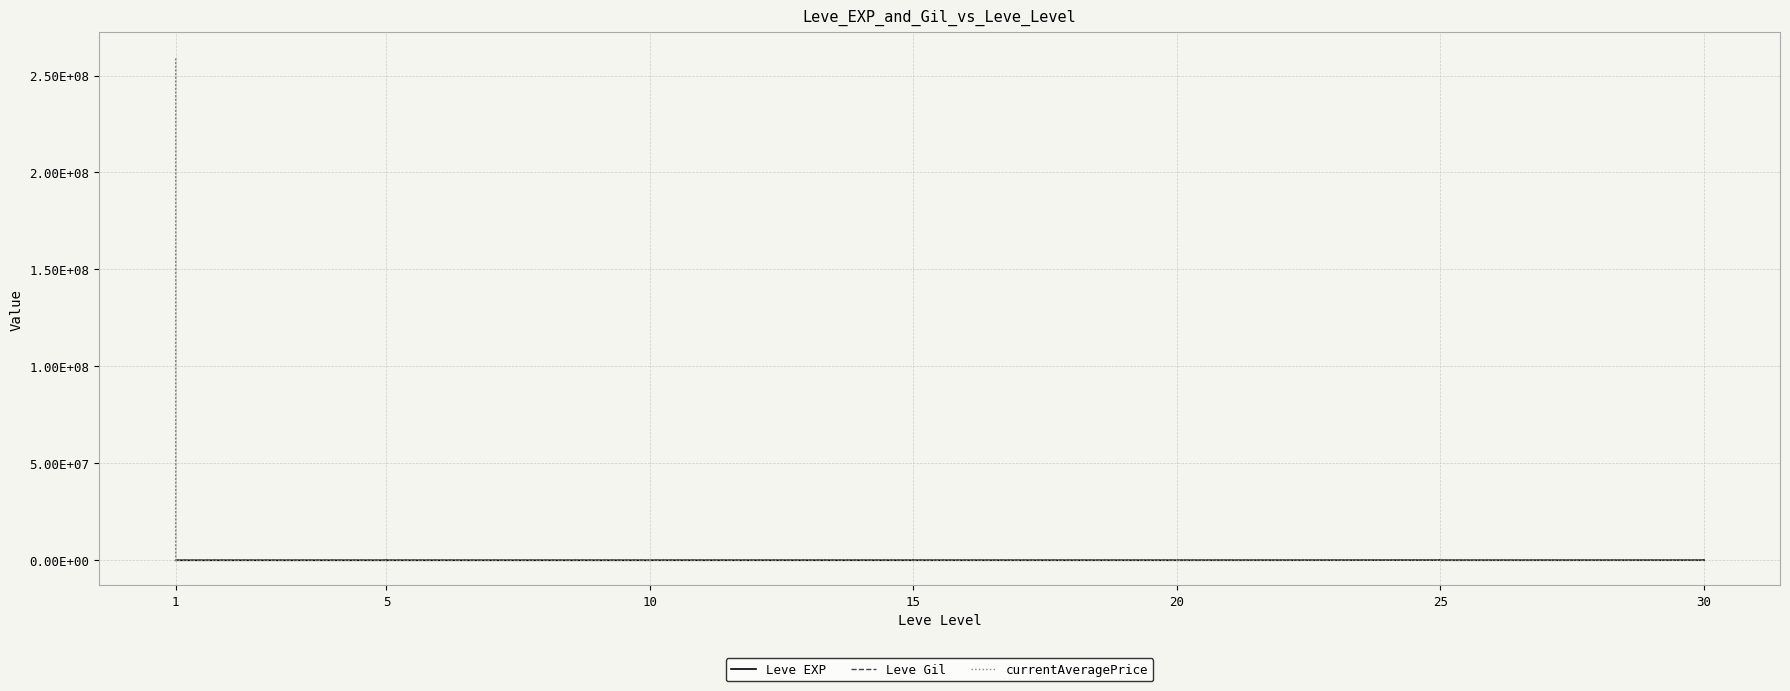

True or false: Leve Gil and currentAveragePrice intersect in this chart.

True